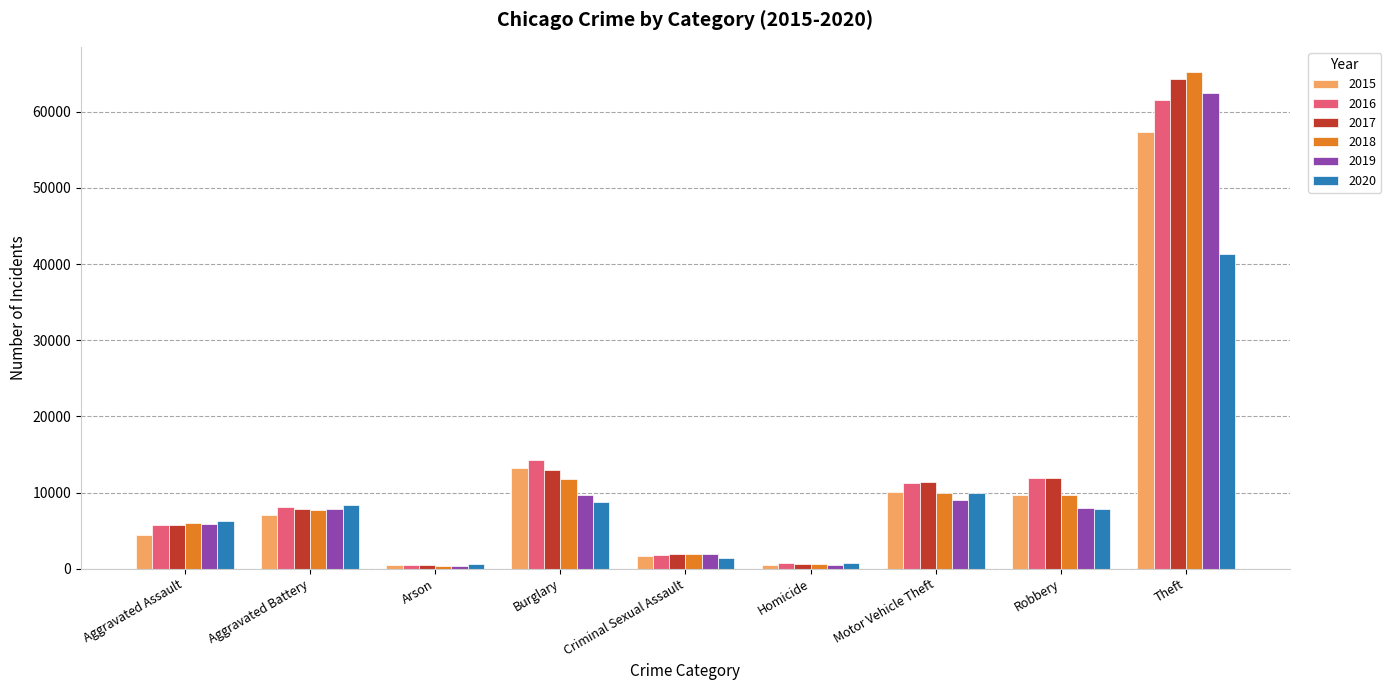

What are all the series names shown in the legend?

2015, 2016, 2017, 2018, 2019, 2020